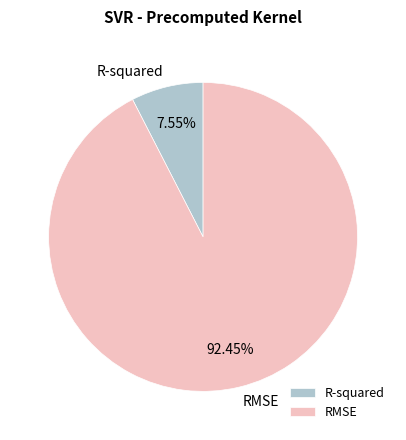

Count the number of slices in the pie.

2